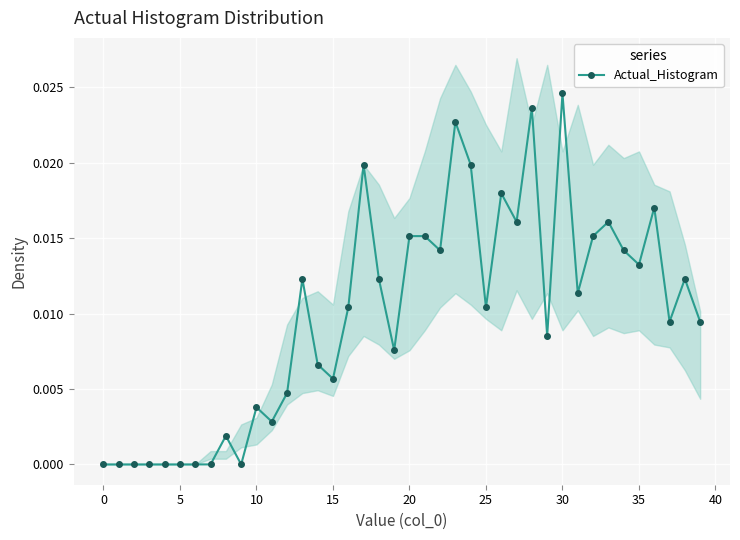

At which label does Actual_Histogram reach its peak?

30